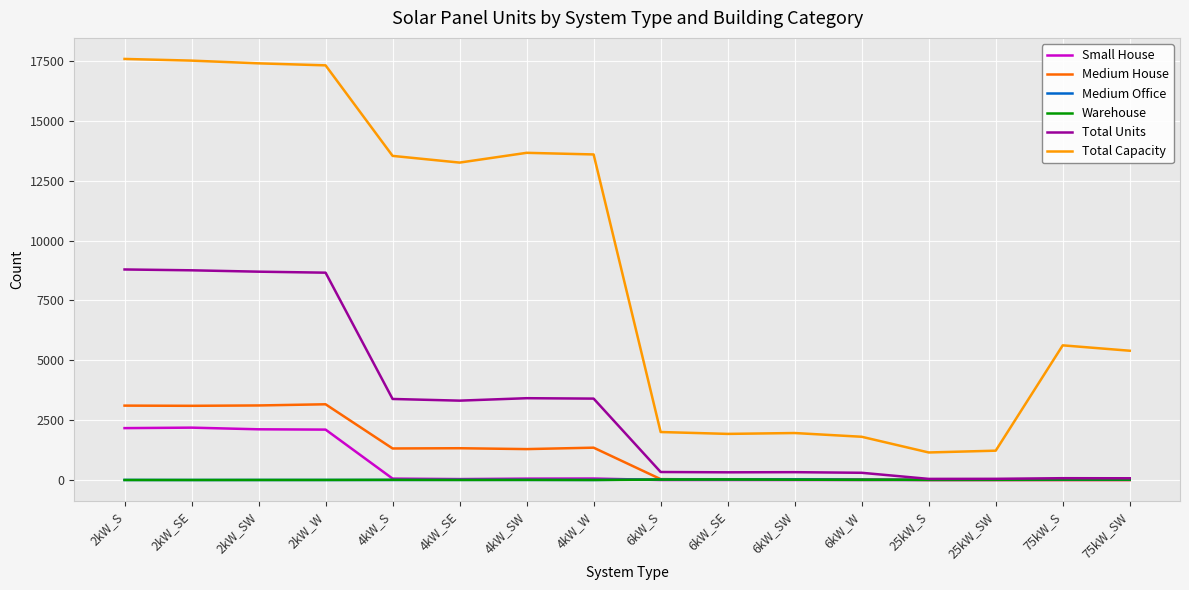

What is the sum of all Medium Office values?

136